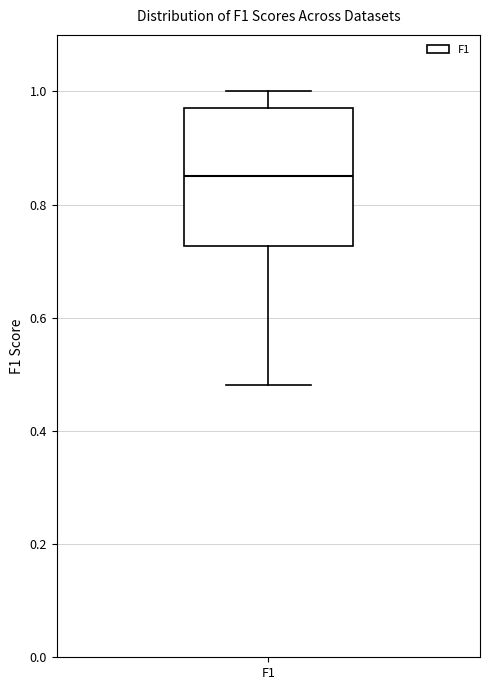

Read this box plot against the y-axis: the position of the median line, the range covered by the box, and the ends of both whiskers. The values are not printed on the chart, so give them approximately, as read against the axis.

median 0.86, box 0.72 to 0.96, whiskers 0.48 to 1.00